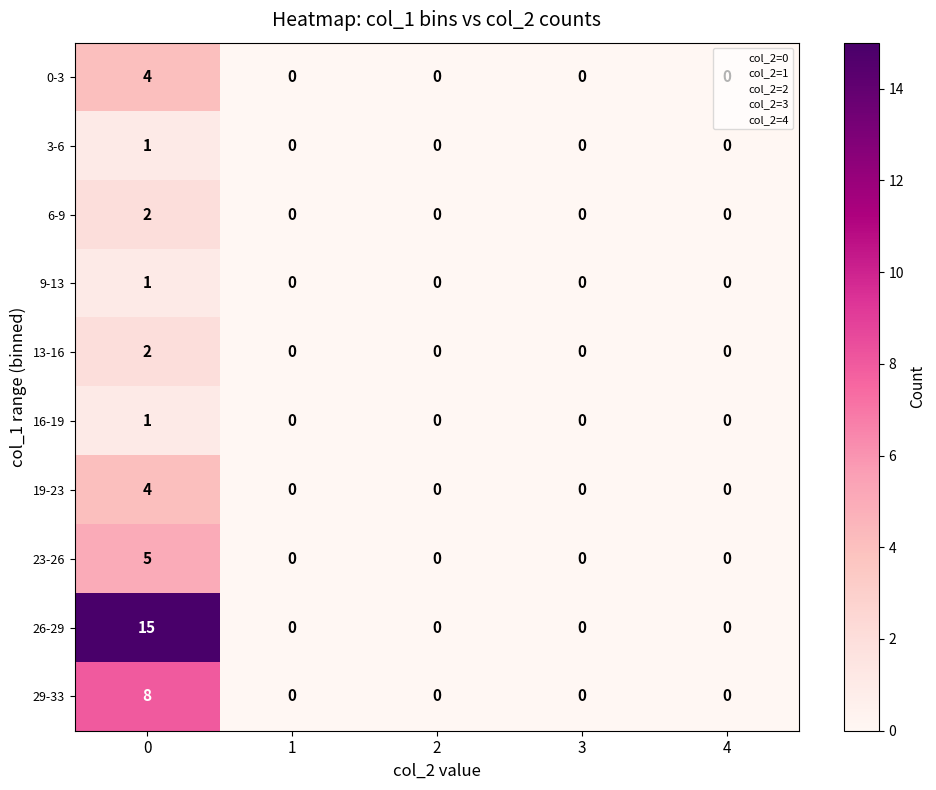

The value of 3-6 at 1 is 1. True or false?

False